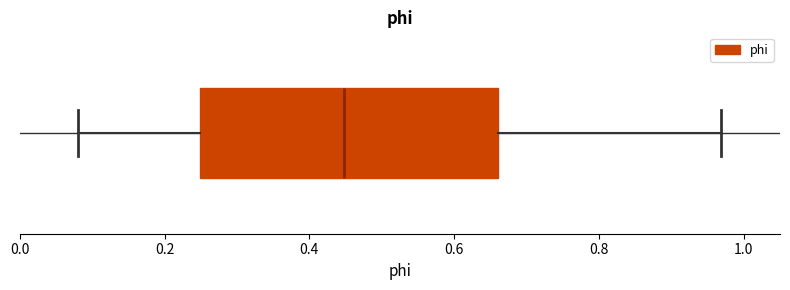

Transcribe this box plot: give where the median line is, the range the box spans, and where the two whiskers end, as read against the x-axis. The values are not printed on the chart, so give them approximately, as read against the axis.

median 0.44, box 0.24 to 0.66, whiskers 0.08 to 0.96